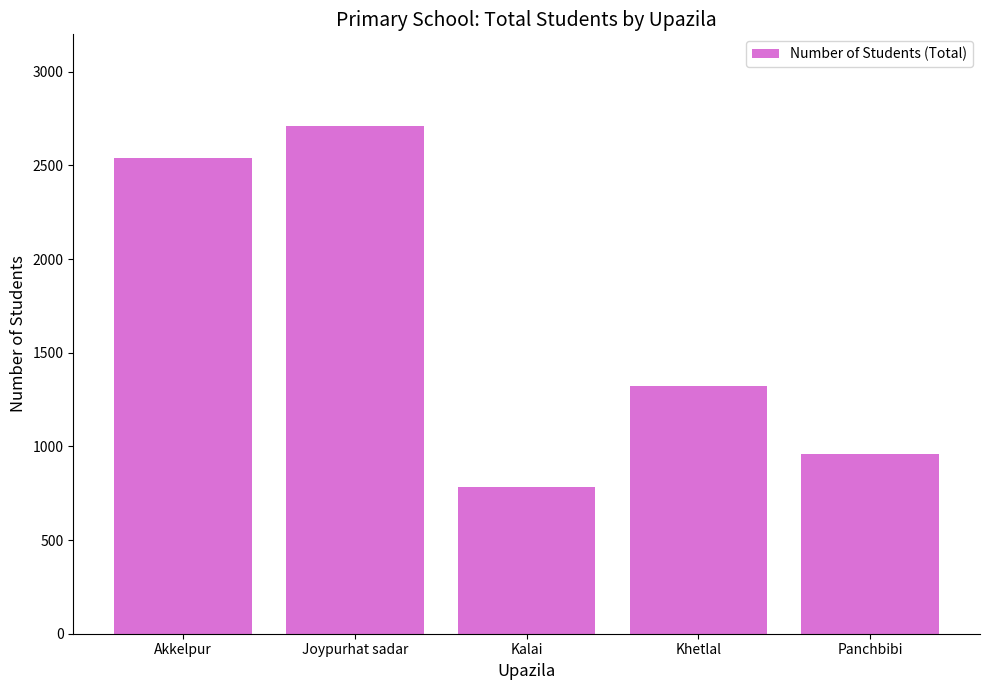

Are the bars grouped side by side (vs. stacked)?

No